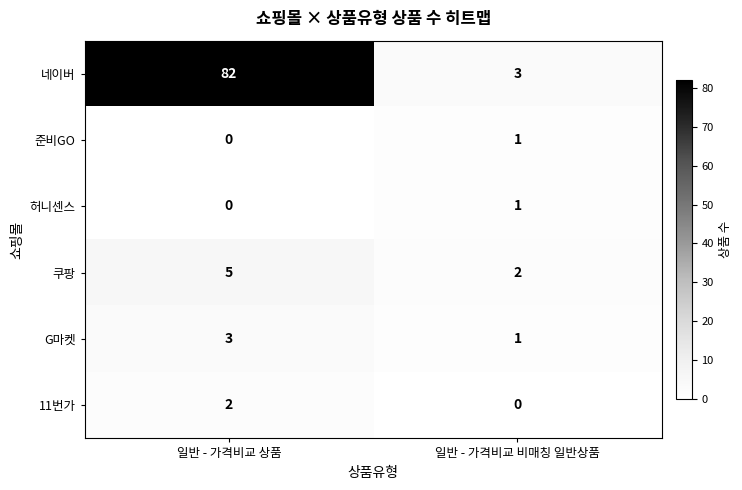

Rank the categories by 준비GO value from highest to lowest.

일반 - 가격비교 비매칭 일반상품, 일반 - 가격비교 상품